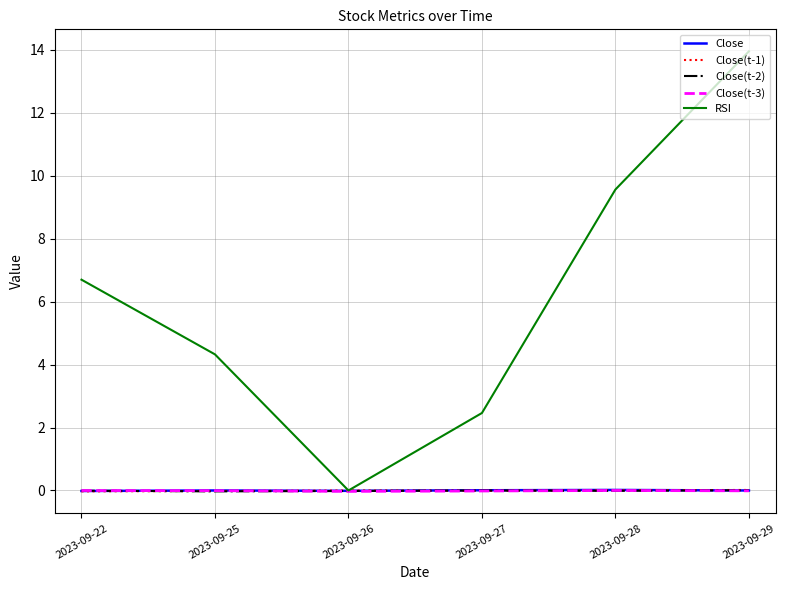

Which series has the widest spread of values?

RSI